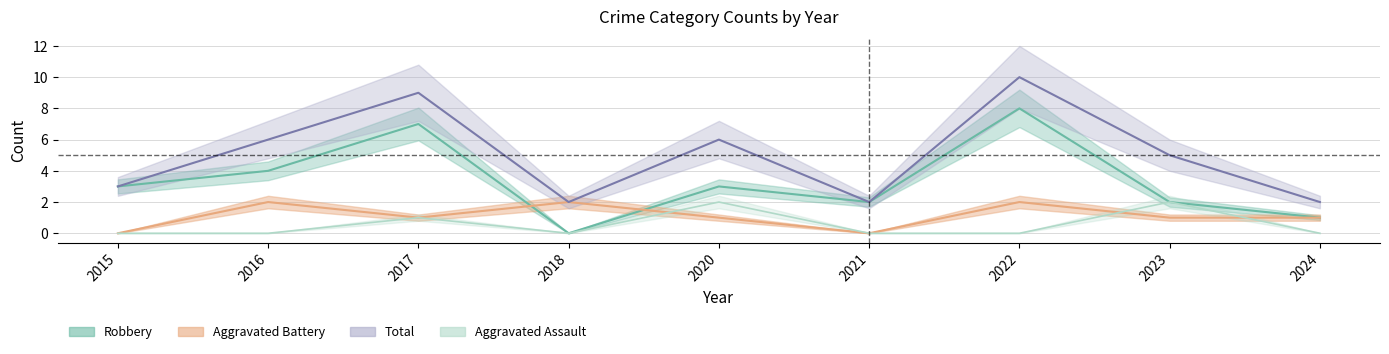

Where is the first local minimum for Aggravated Assault?

2018